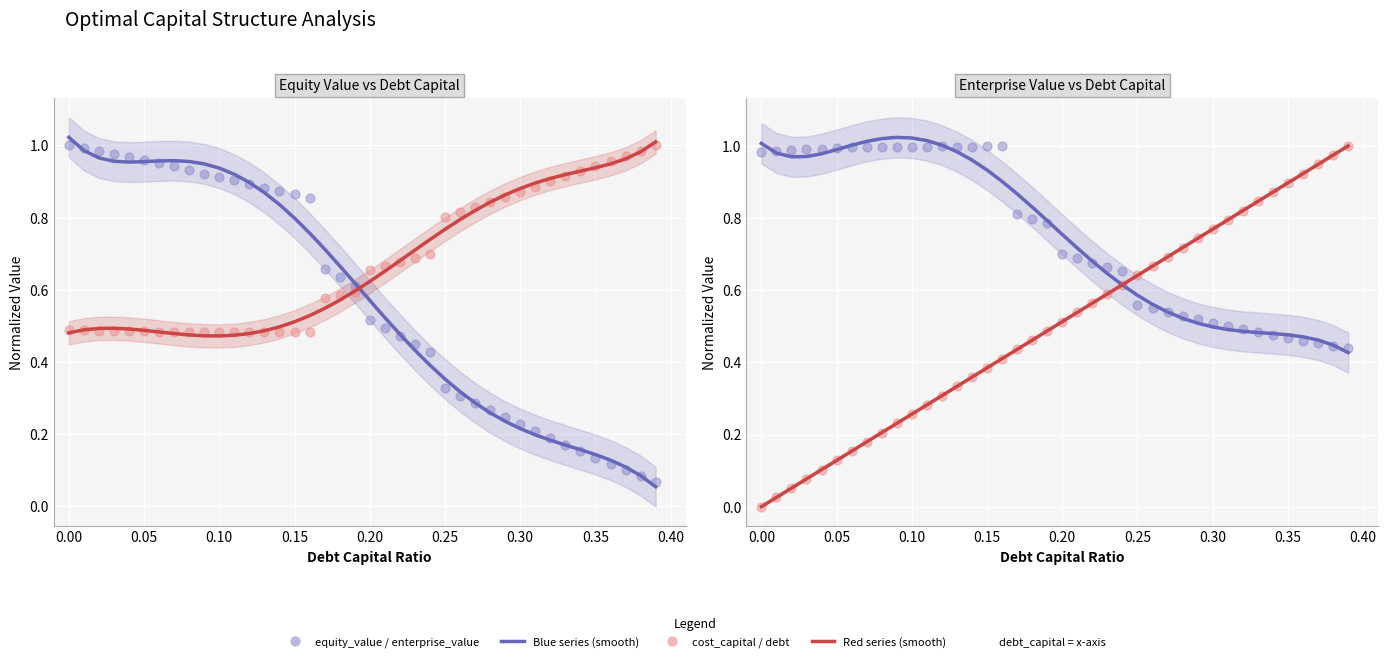

What is the total value across all series at 0.04?

2.6